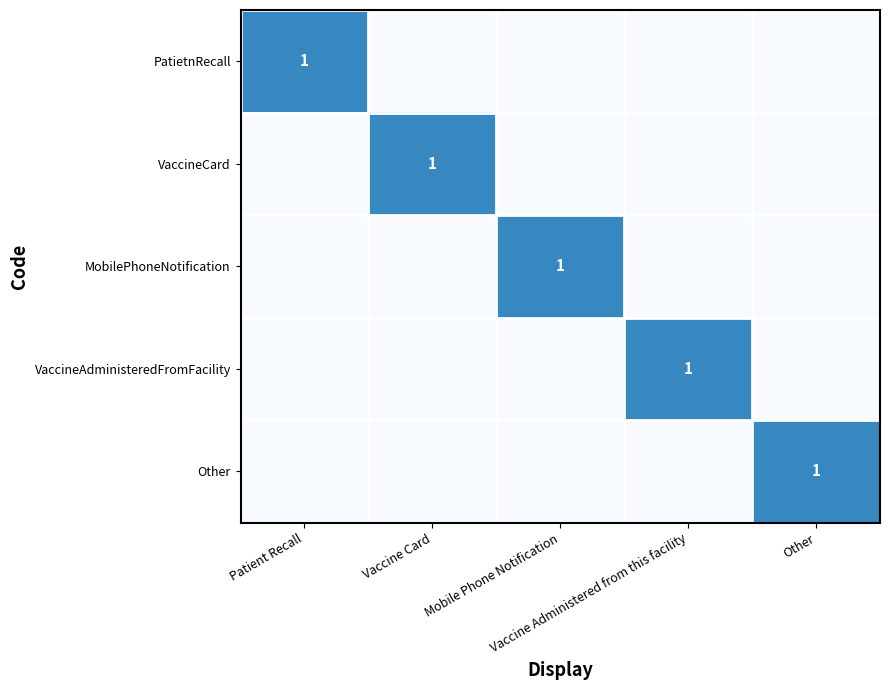

Is it true that VaccineAdministeredFromFacility equals 0 at Other?

True